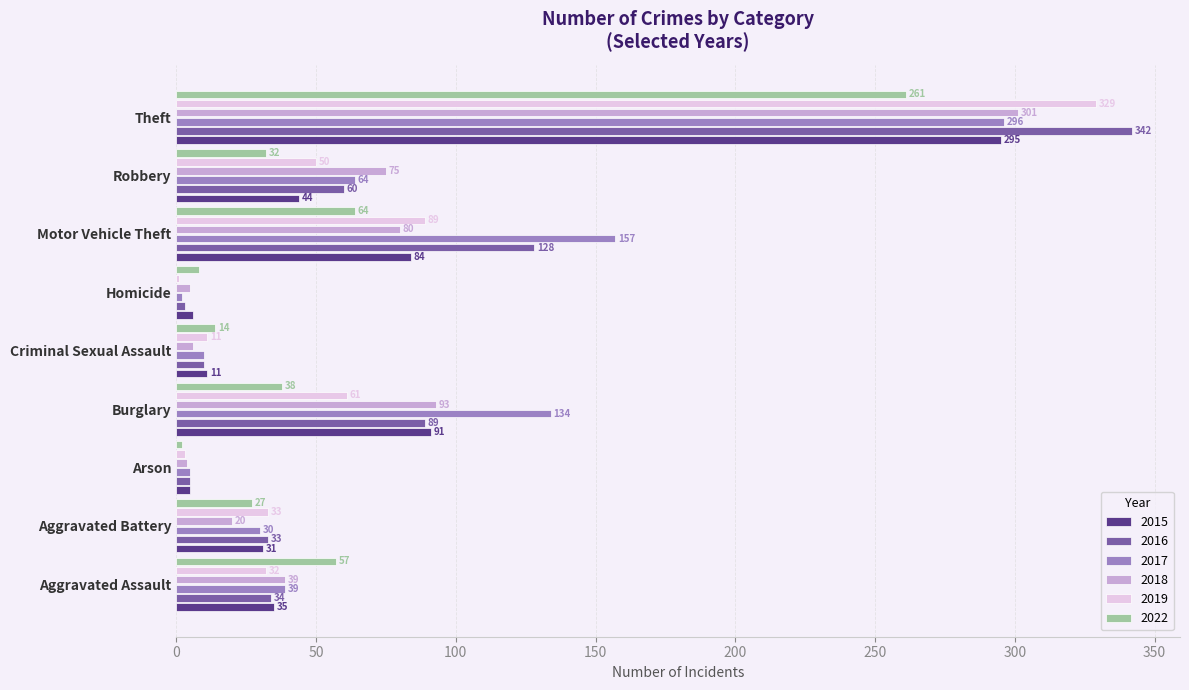

True or false: 2016 has a value of 5 at Arson.

True